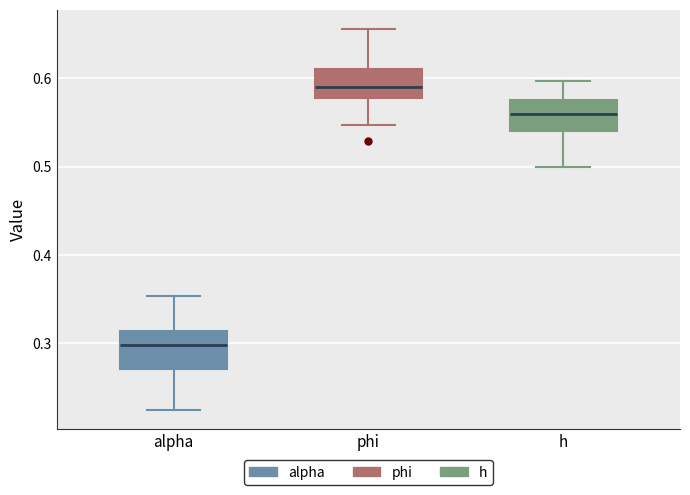

Reading left to right, read every box against the y-axis: the position of its median line, the range the box covers, and the ends of its whiskers. The values are not printed on the chart, so give them approximately, as read against the axis.

alpha: median 0.30, box 0.27 to 0.31, whiskers 0.22 to 0.35
phi: median 0.59, box 0.58 to 0.61, whiskers 0.55 to 0.66
h: median 0.56, box 0.54 to 0.57, whiskers 0.50 to 0.60